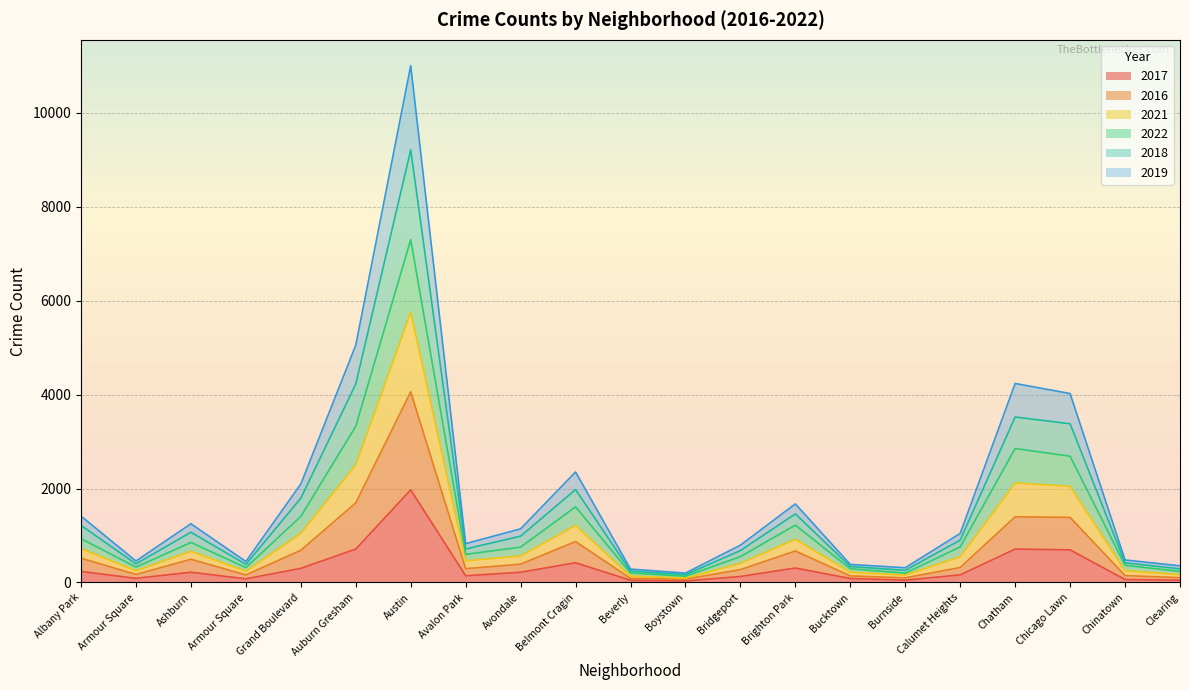

Which label corresponds to the smallest value in the chart?

Boystown